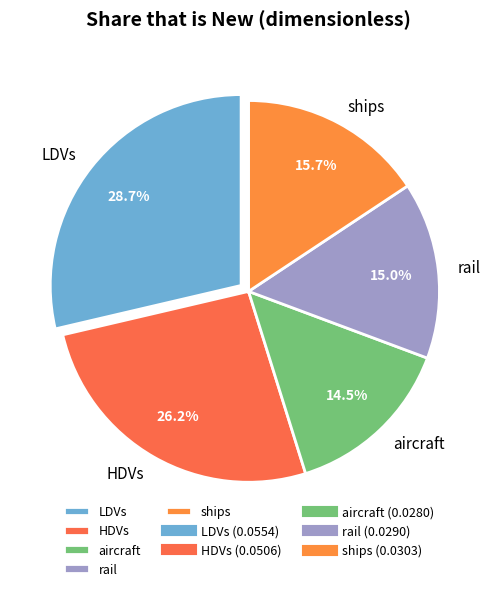

To the nearest percent, what is the average slice percentage?

20%